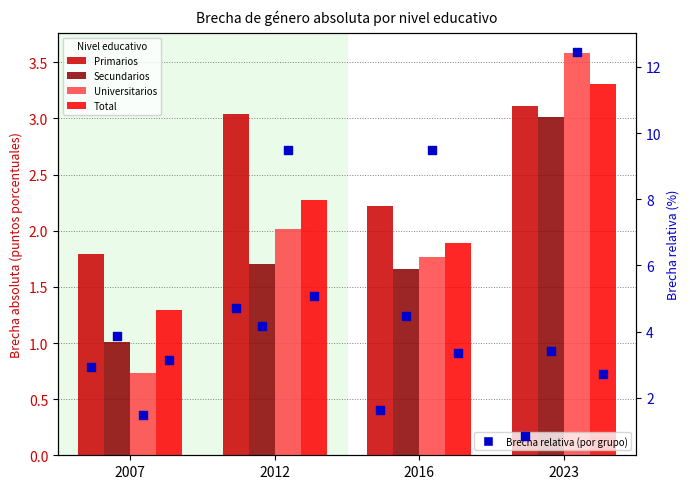

Is the value of Primarios at 2016 greater than the value of Primarios (relativa) at 2007?

No